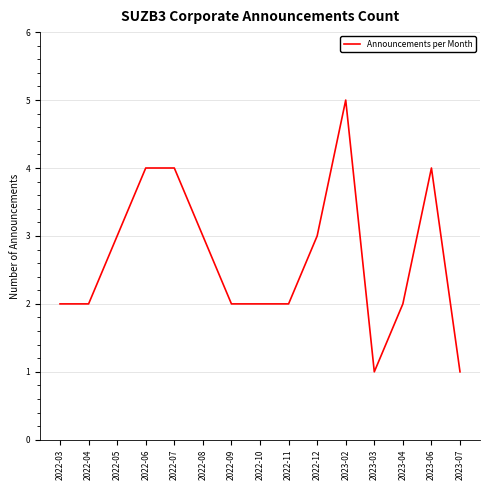

What position from the left is 2022-09?

7